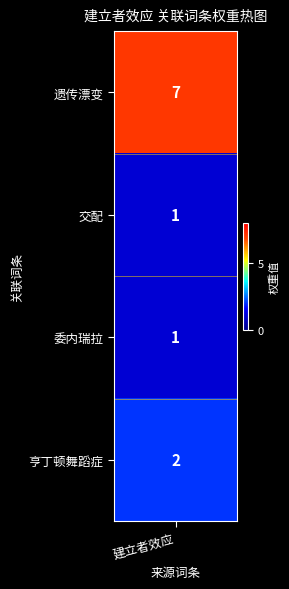

True or false: the data shows 7 at 0.

True